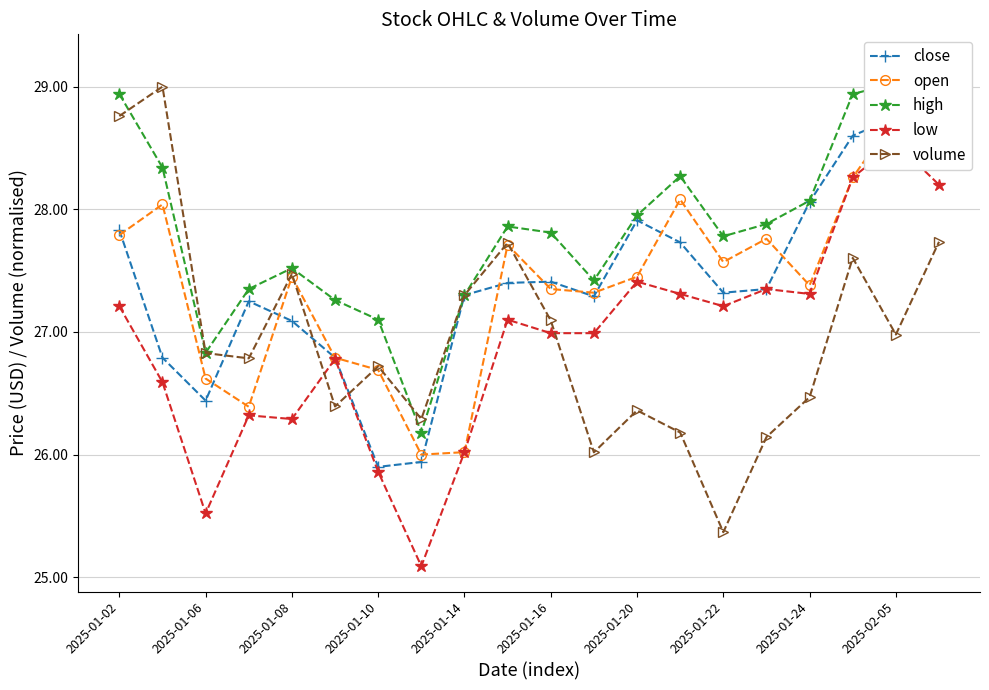

How many times do volume and high cross each other?

4